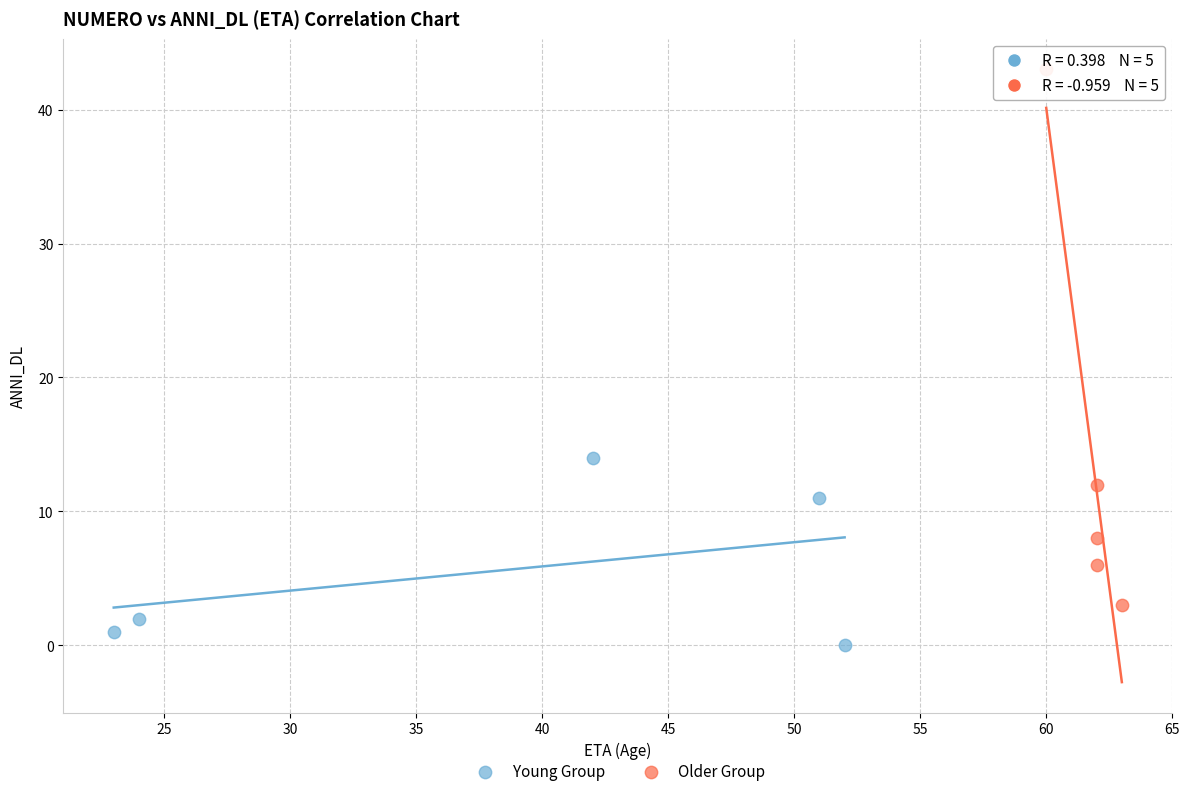

Which series contains the lowest Y value?

Young Group